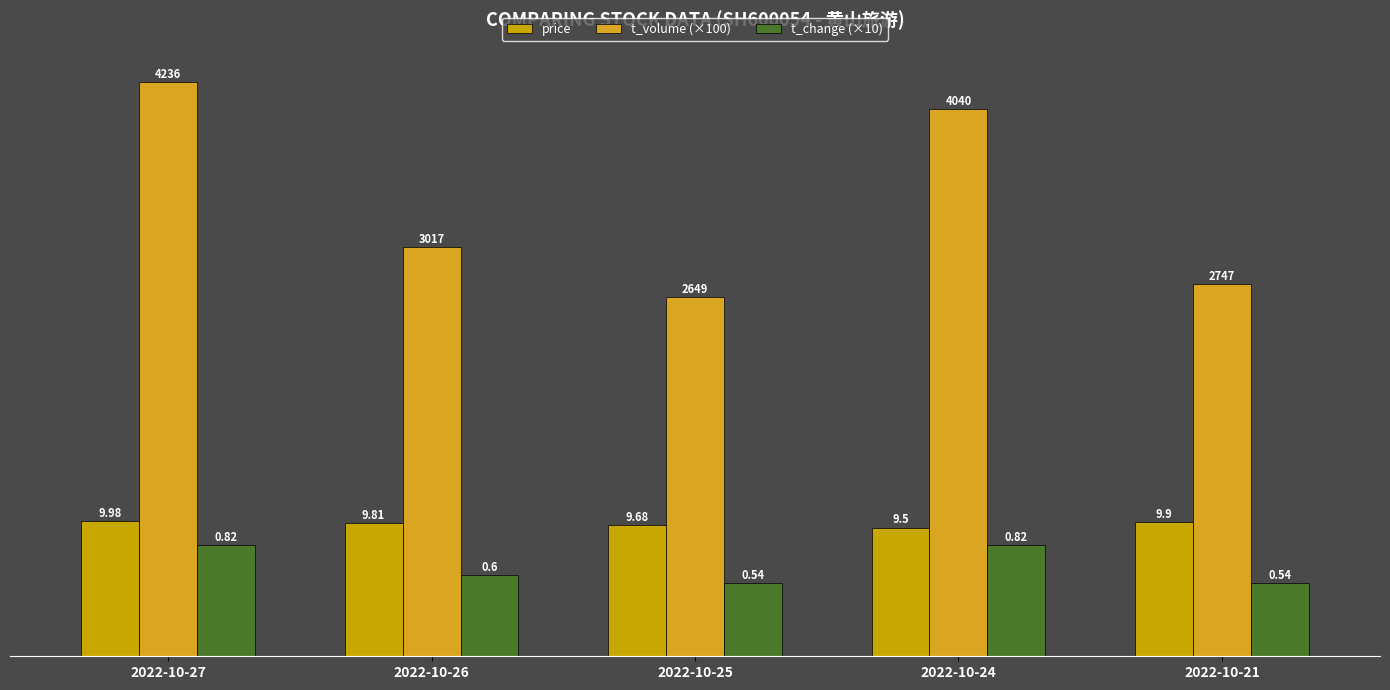

What is the value of the price bar at the 2nd from the left?

9.8